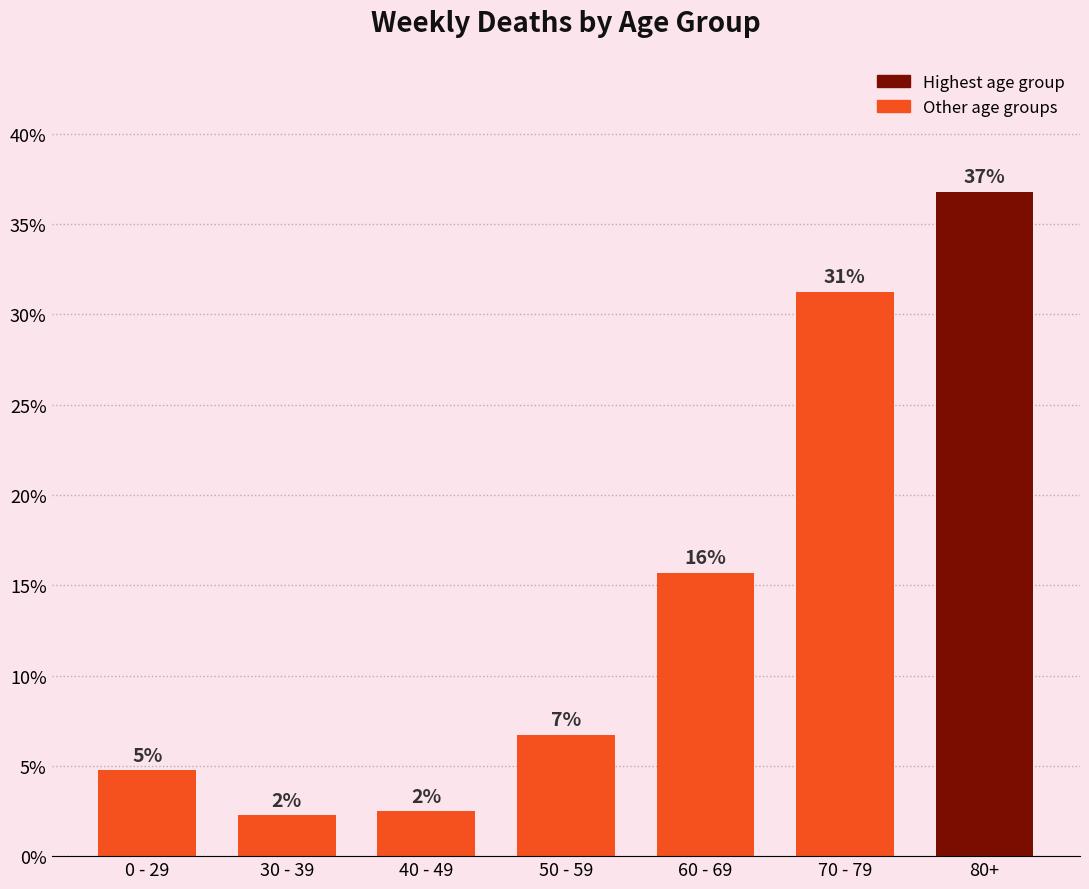

Which has a higher value, 60 - 69 or 0 - 29?

60 - 69